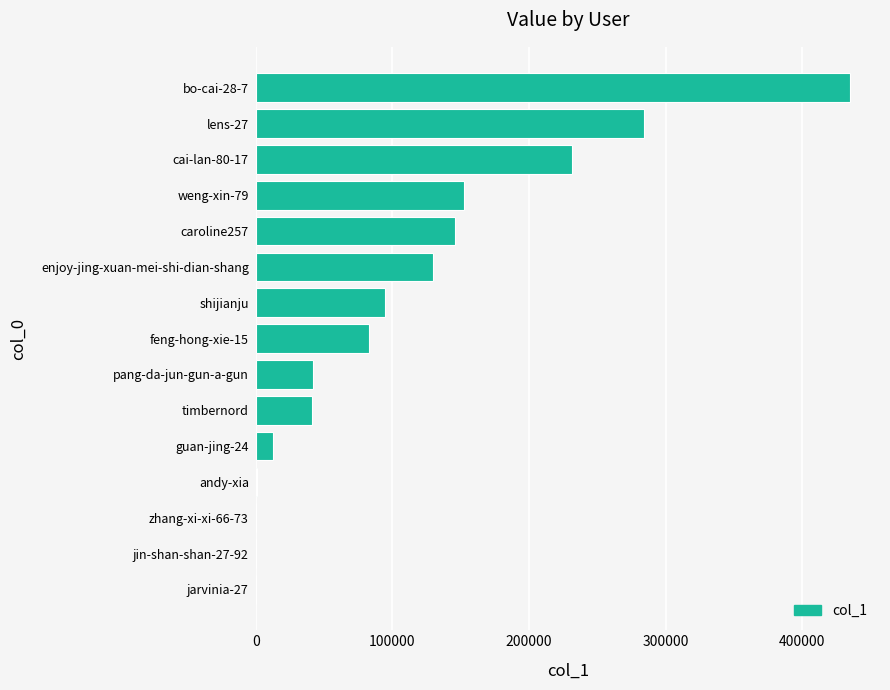

What is the sum of all values?

1654445